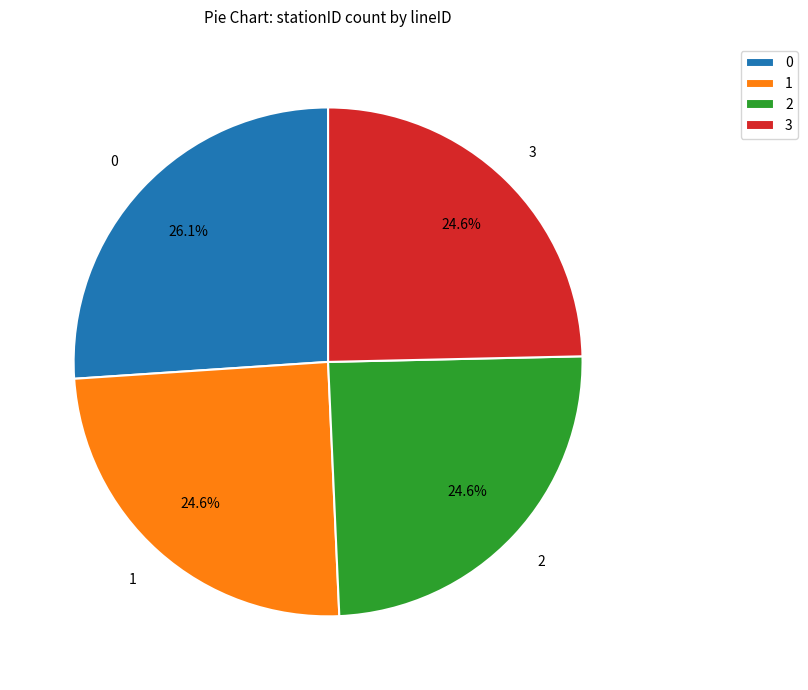

To the nearest percent, what portion does 1 represent?

25%